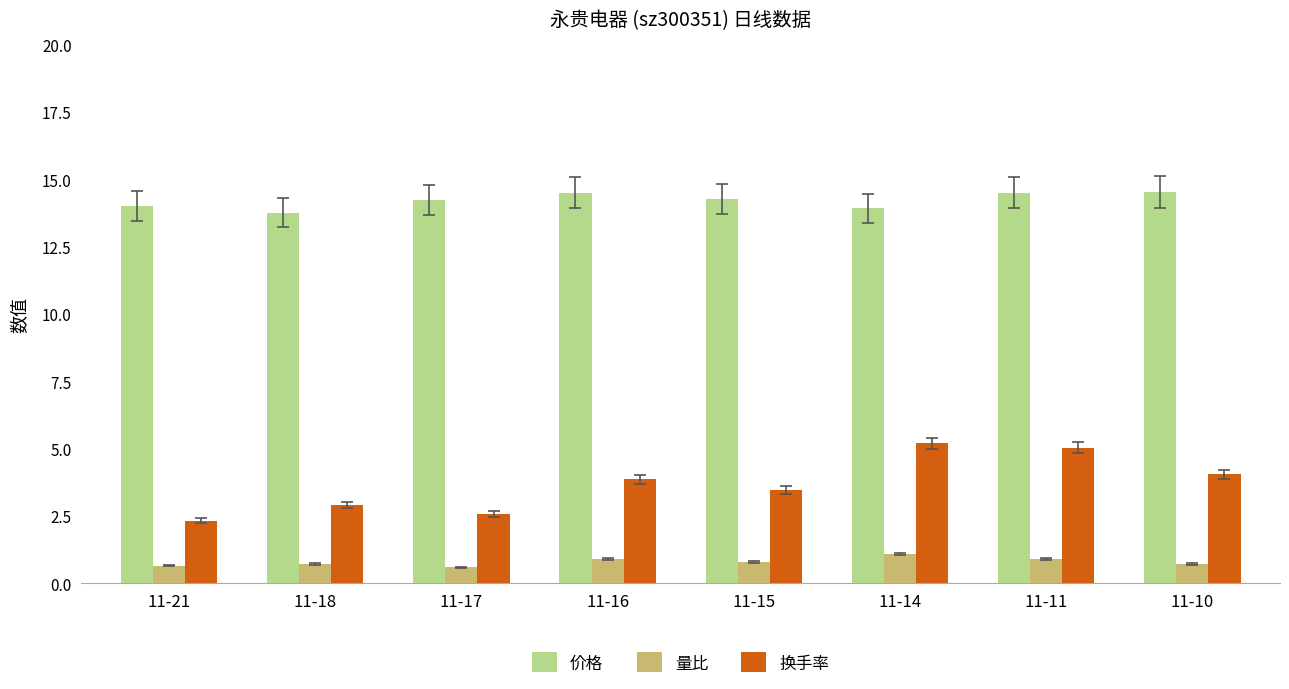

At how many categories does at least one series exceed 9?

8